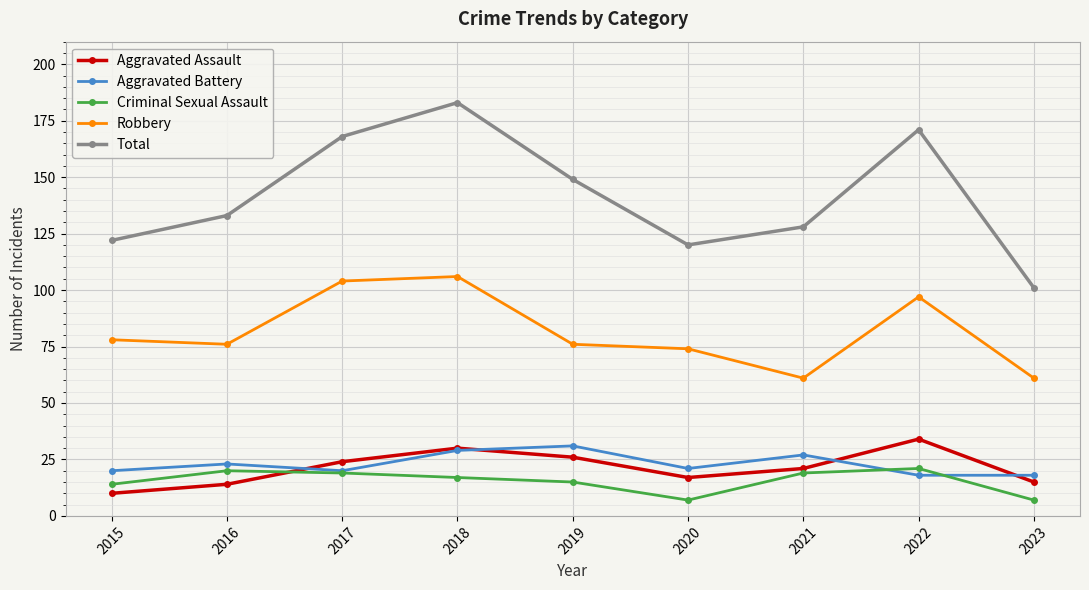

What is the difference between the maximum and second lowest values in the Aggravated Battery series?

13